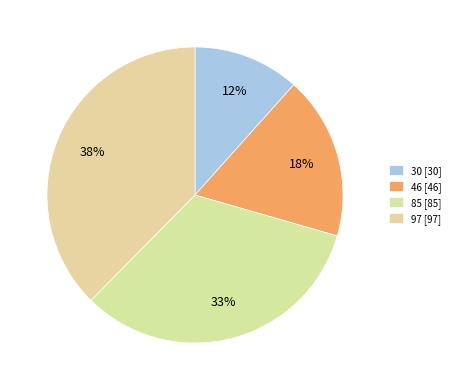

Is 97 the majority of the pie?

No